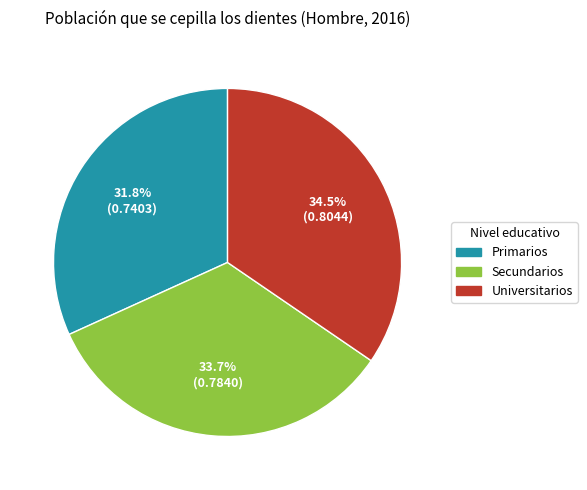

What portion of the pie excludes Primarios?

68.2%